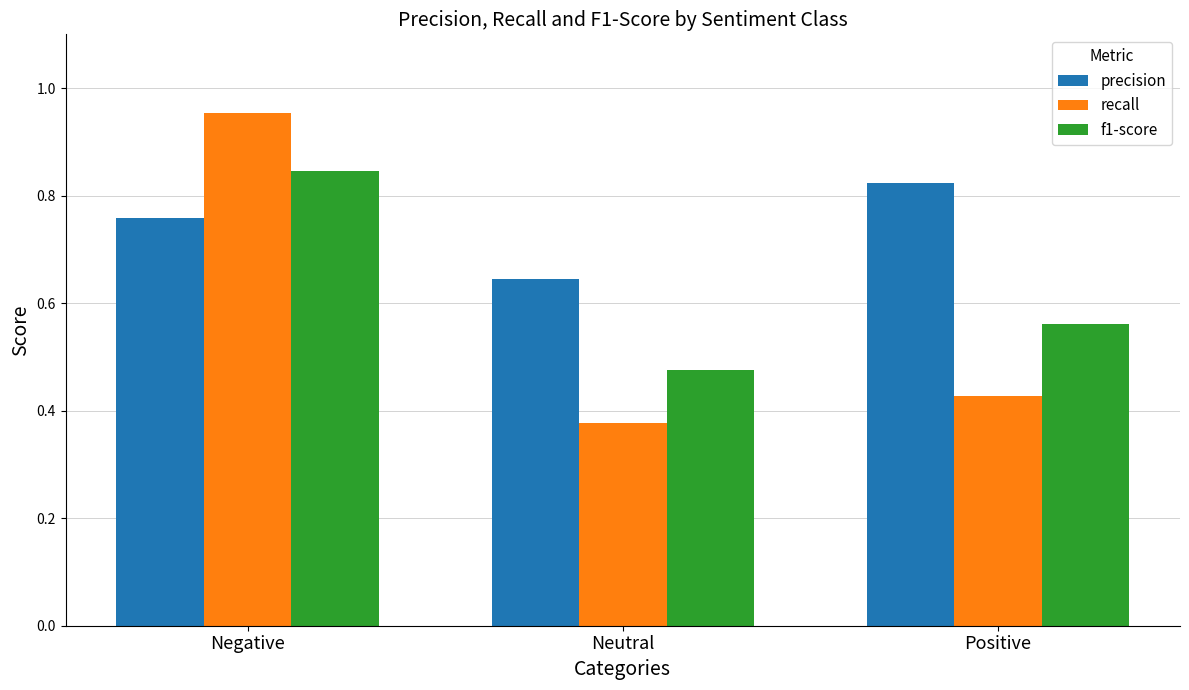

Rank the series by their maximum value, from highest to lowest.

recall, f1-score, precision